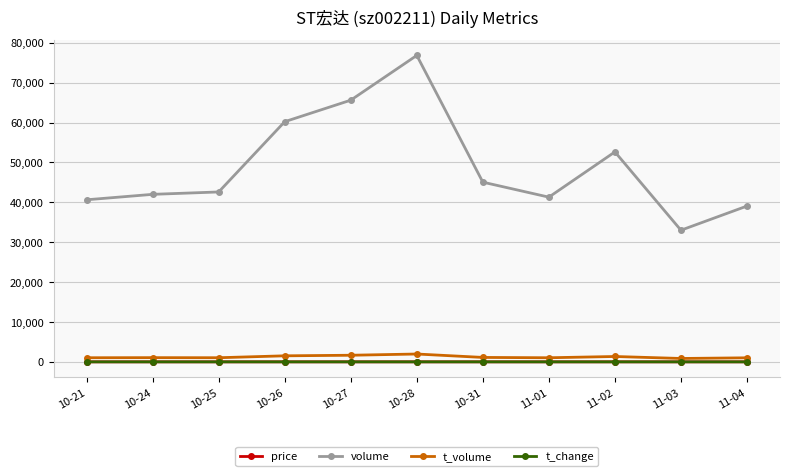

The value of volume at 11-02 is 85105.8. True or false?

False